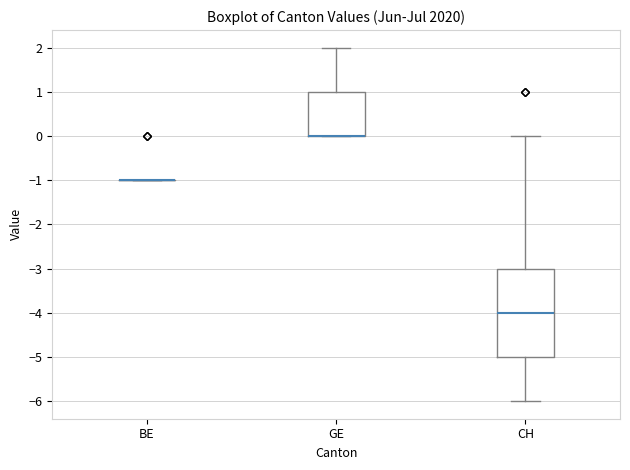

Reading left to right, read every box against the y-axis: the position of its median line, the range the box covers, and the ends of its whiskers. The values are not printed on the chart, so give them approximately, as read against the axis.

BE: box collapsed to a line at -1, whiskers -1 to -1
GE: median 0 (drawn on the box's lower edge), box 0 to 1, whiskers 0 to 2
CH: median -4, box -5 to -3, whiskers -6 to 0